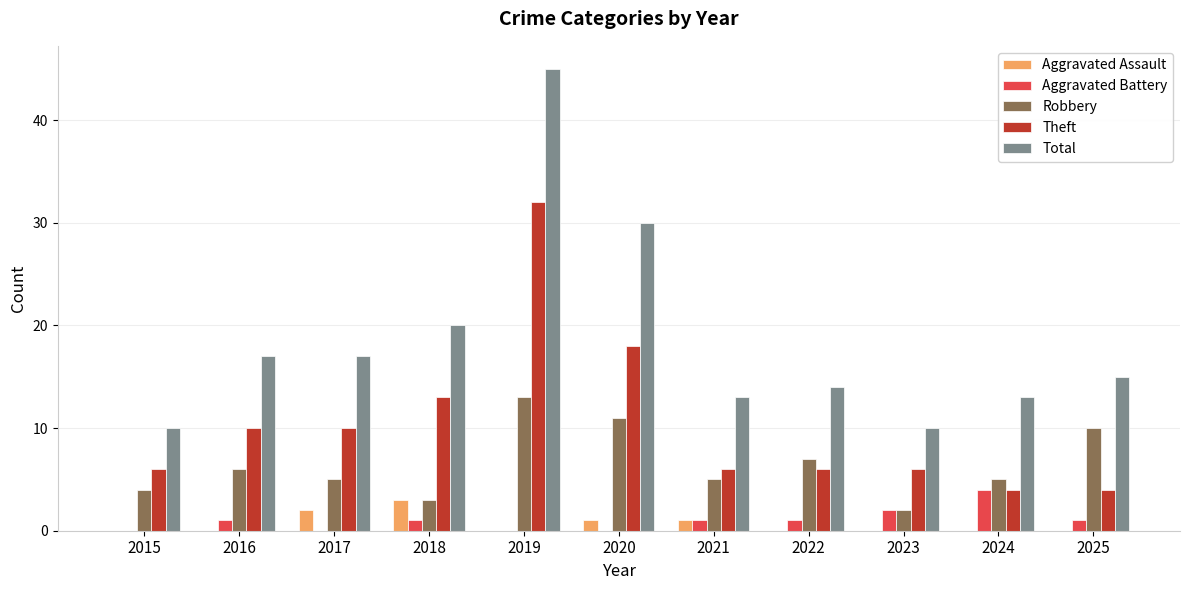

What is the maximum value for Total?

45